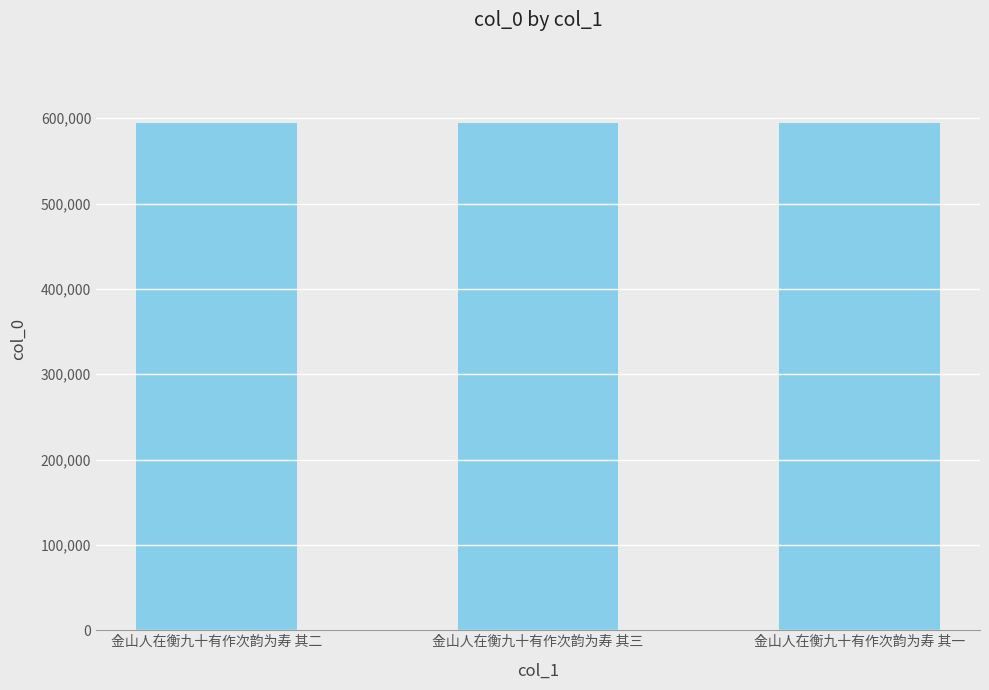

Is it true that the value at 金山人在衡九十有作次韵为寿 其二 is 594435?

True